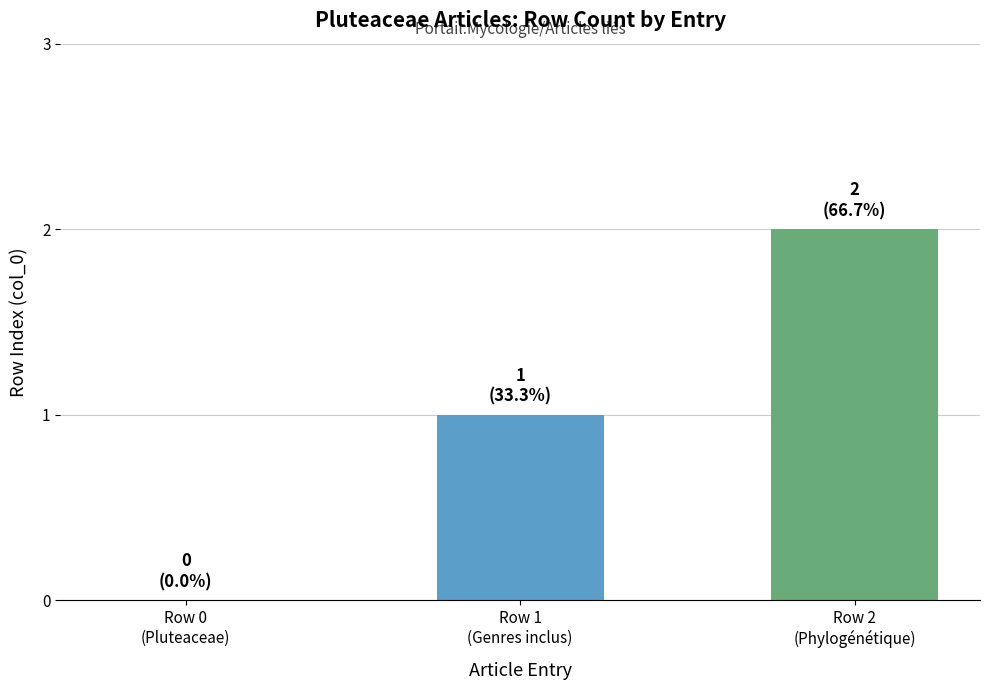

Count the number of categories in the chart.

3